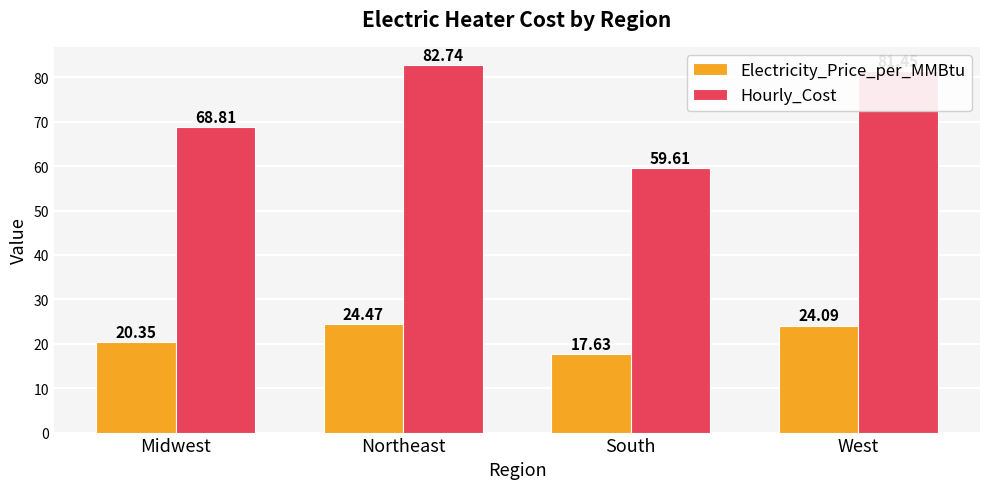

At which label is Electricity_Price_per_MMBtu closest to 21?

Midwest